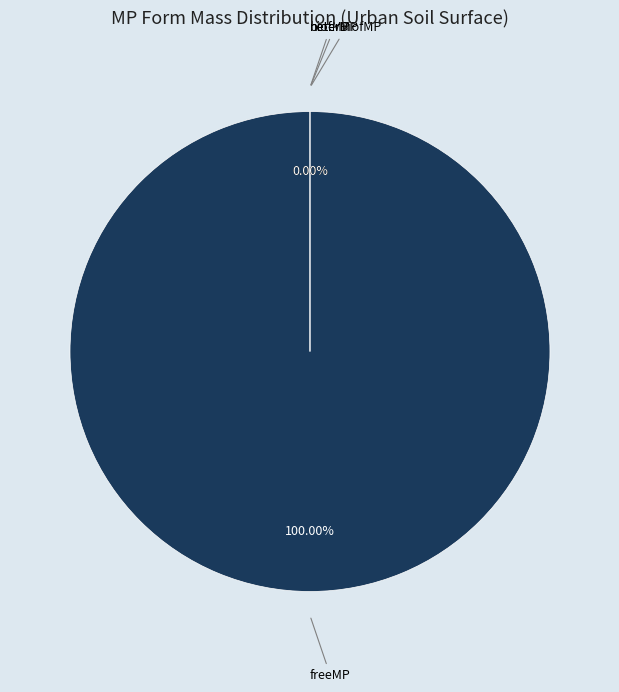

Rank the categories by value from lowest to highest.

heterMP, biofMP, heterBiofMP, freeMP